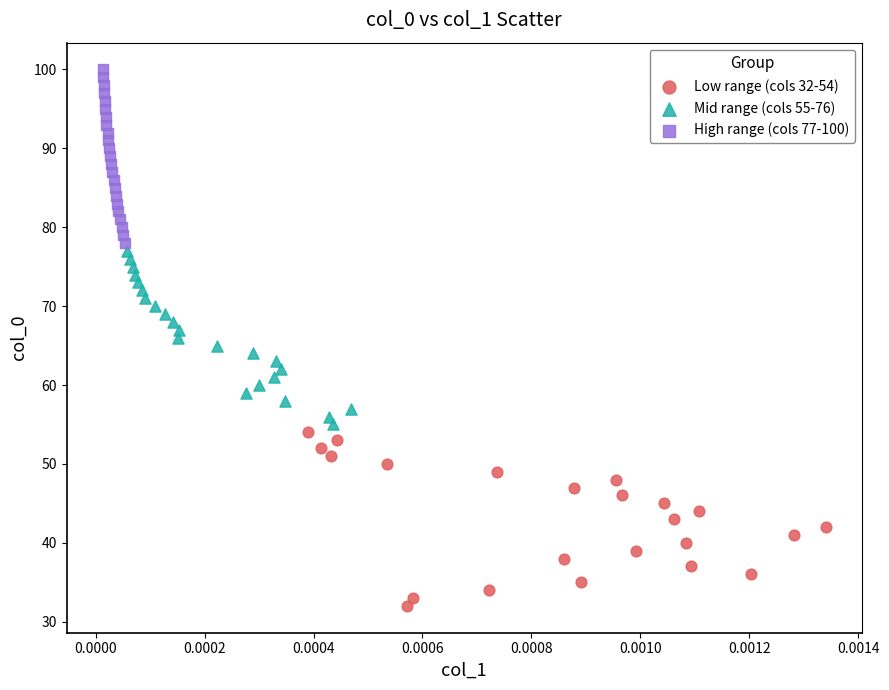

Which series contains the lowest Y value?

Low range (cols 32-54)